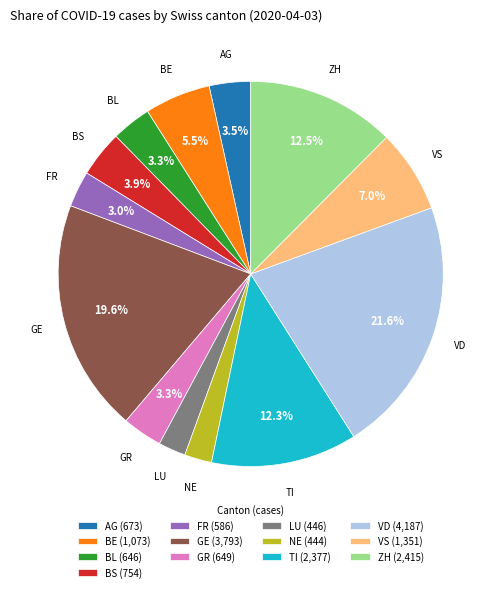

Approximately how many times larger is the value at FR compared to GR?

0.9